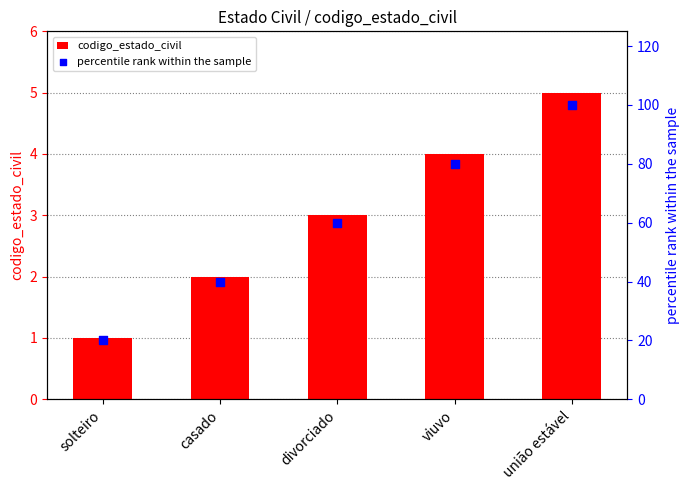

What is the total value across all series at divorciado?

63